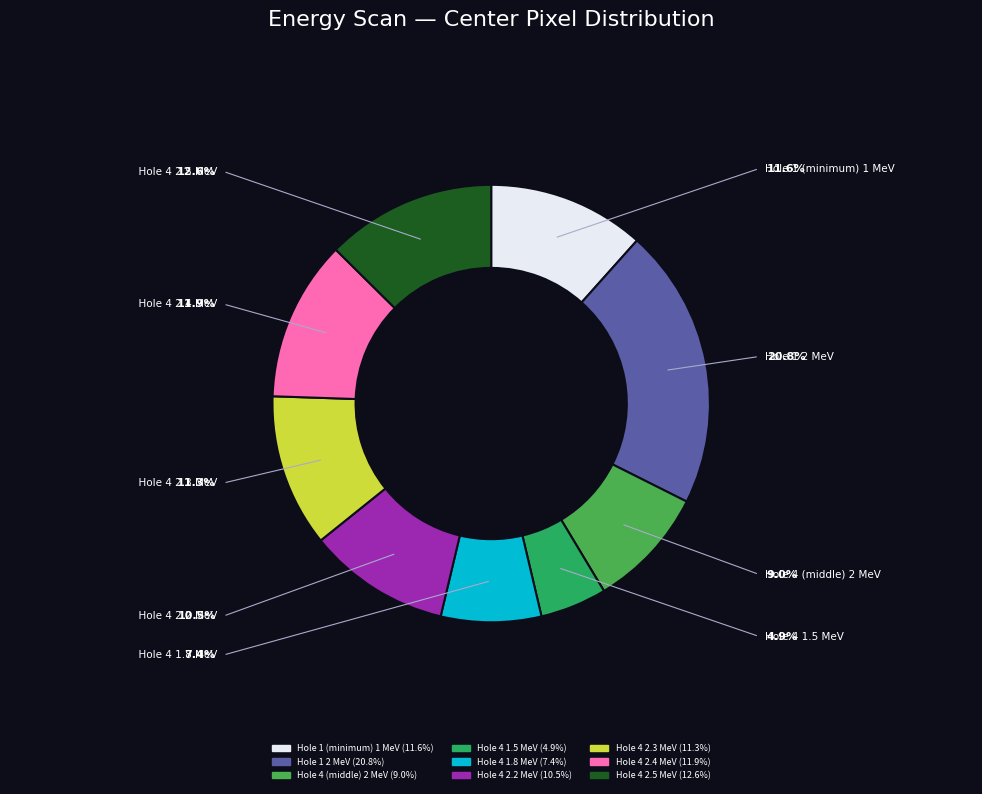

Between Hole 4 2.2 MeV and Hole 1 (minimum) 1 MeV, which is larger?

Hole 1 (minimum) 1 MeV